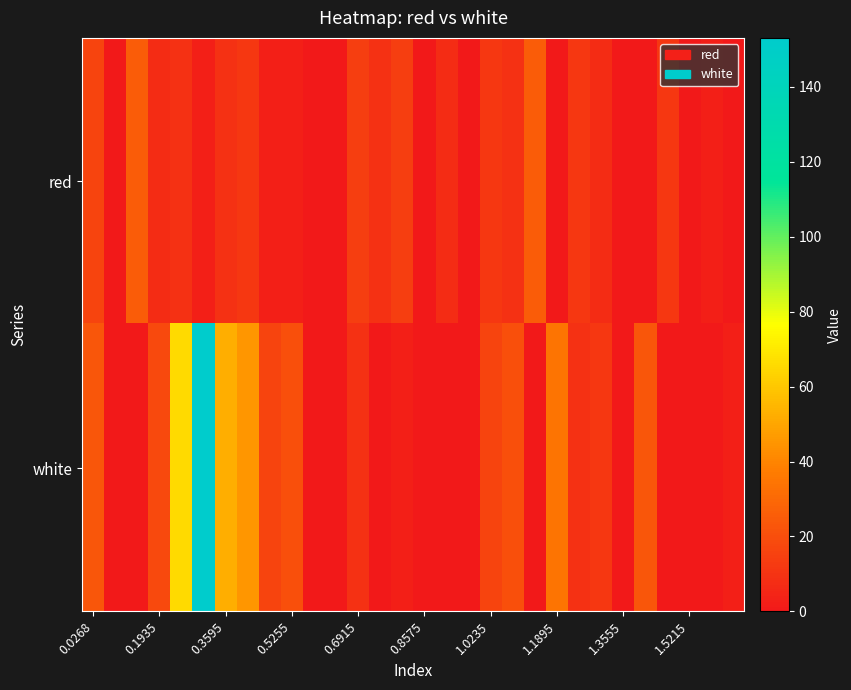

List the series in order of their peak value, lowest first.

red, white